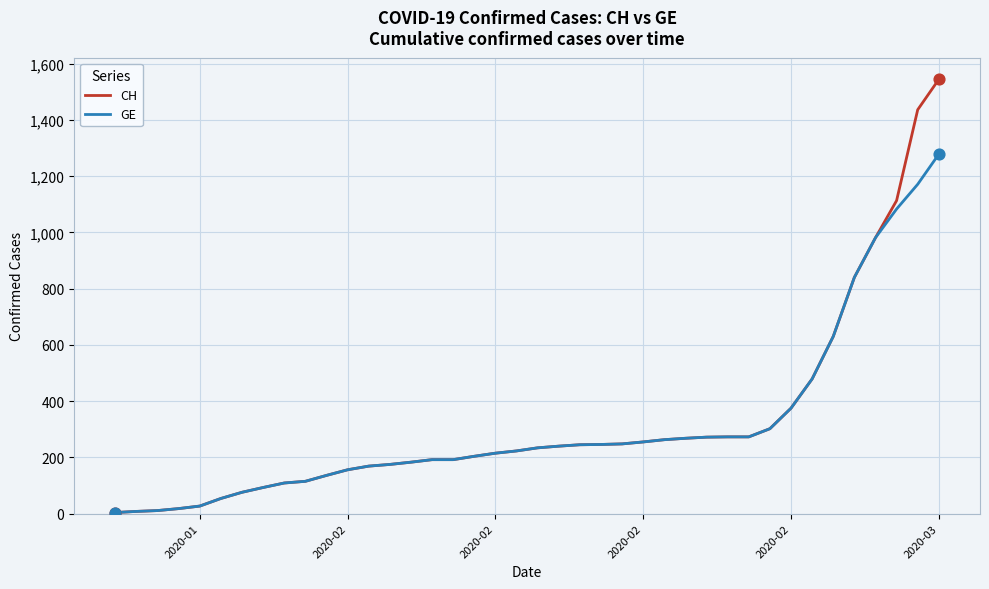

What is the maximum value shown in the chart?

1544